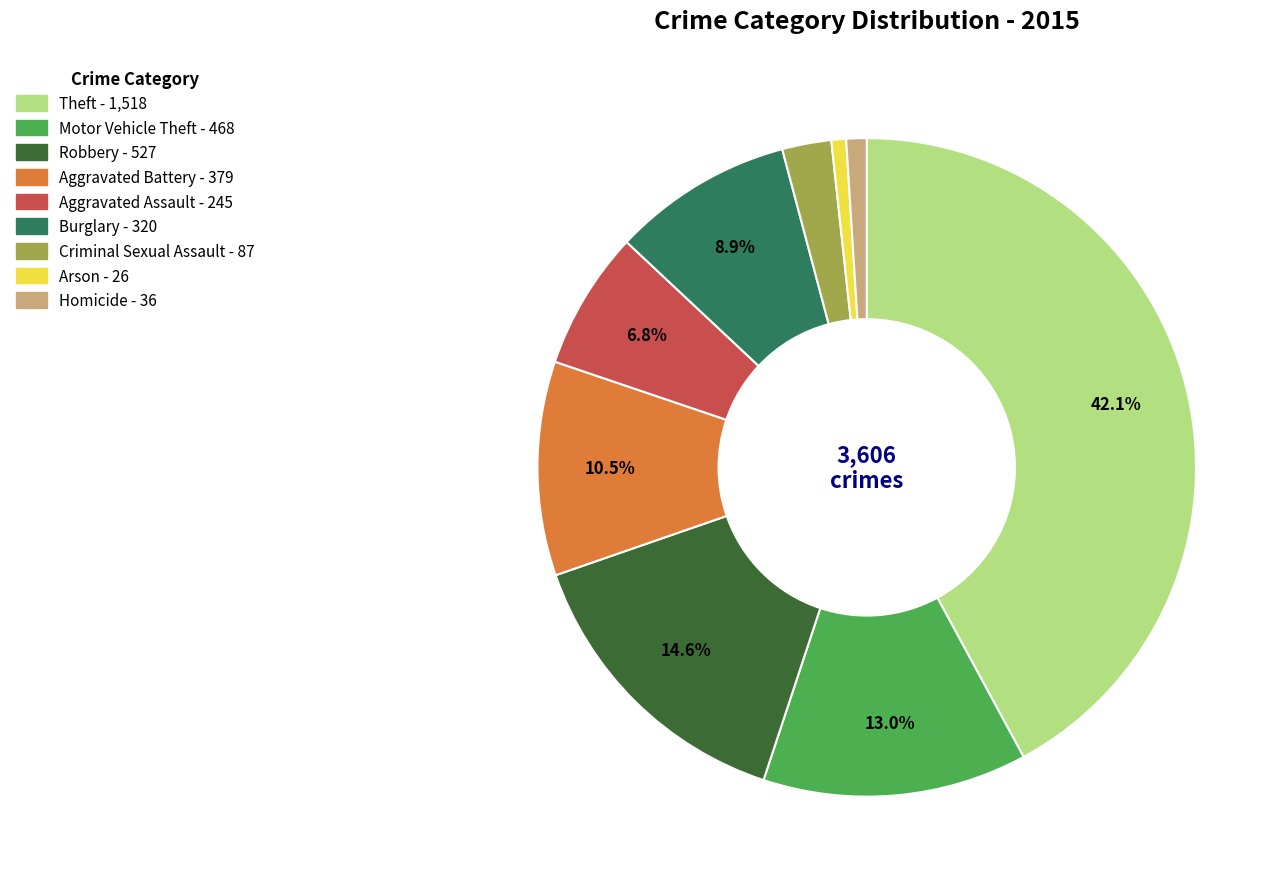

What is the largest slice in the pie chart?

Theft